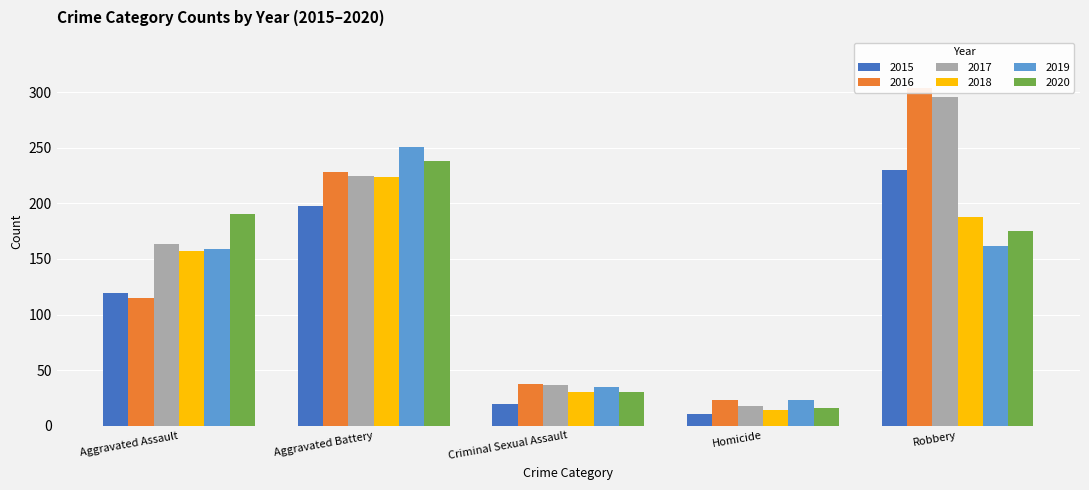

What is the label of the 1st bar from the right?

Robbery